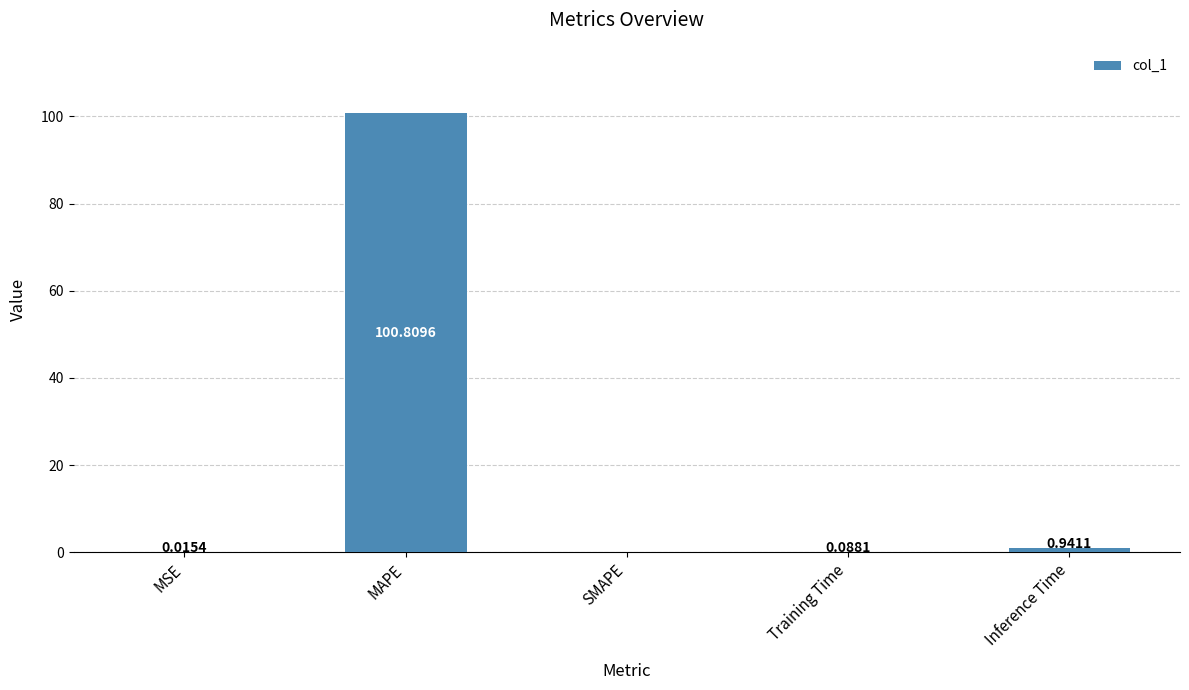

Between Inference Time and MSE, which is larger?

Inference Time